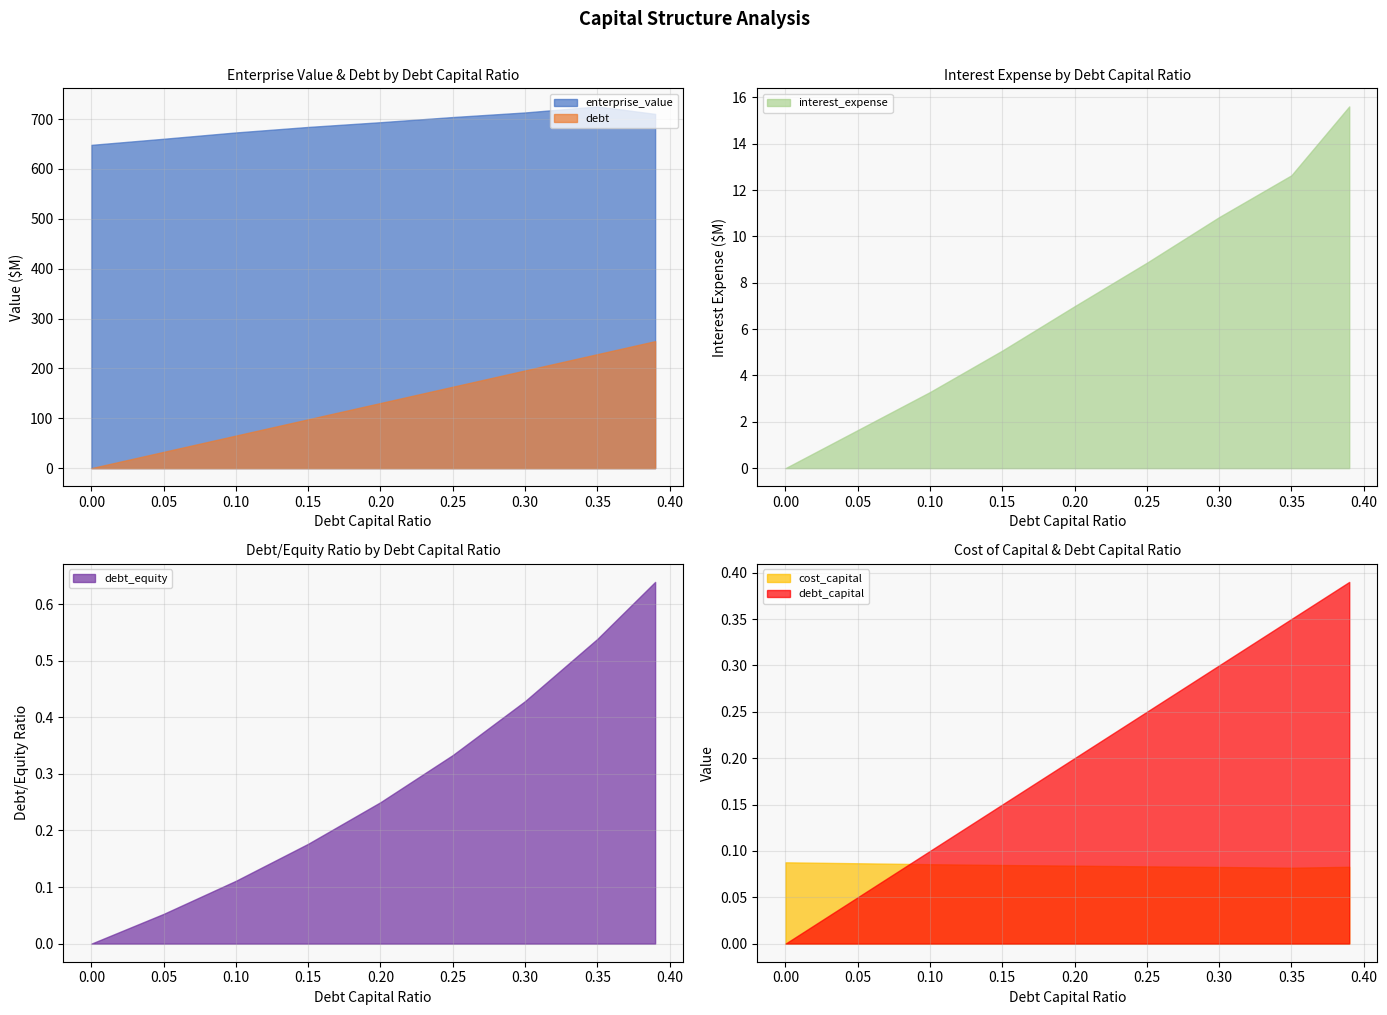

True or false: debt_equity and interest_expense cross at least once.

False